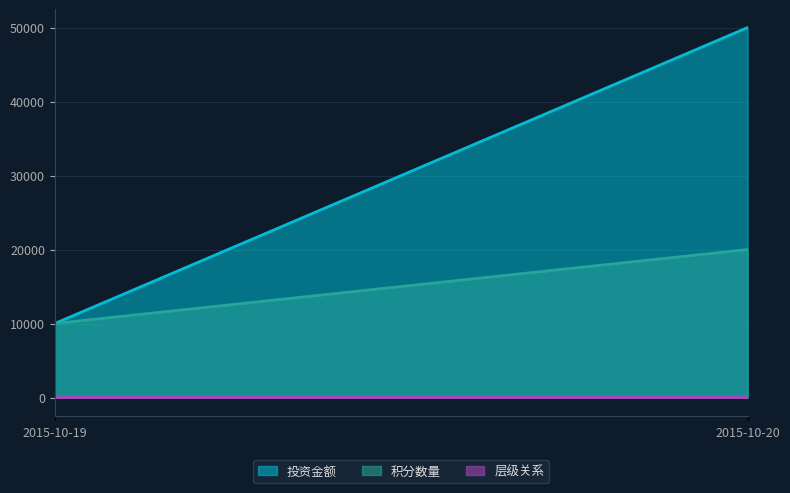

Where is 积分数量 nearest to the value 15000?

2015-10-19